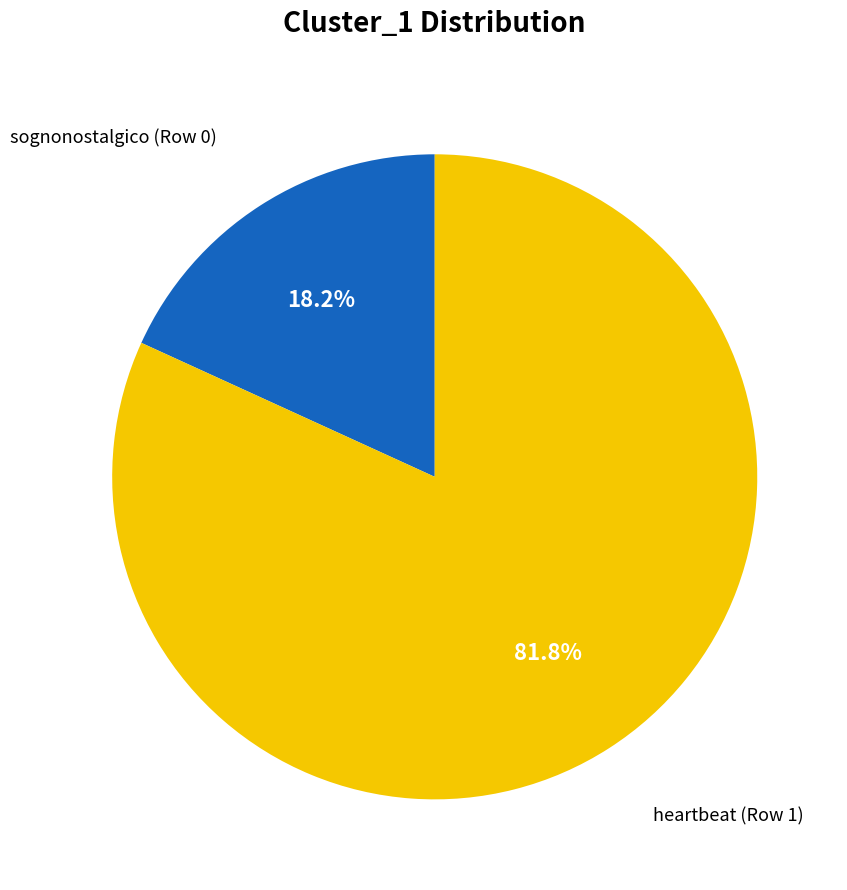

Is there a majority slice in this chart?

Yes